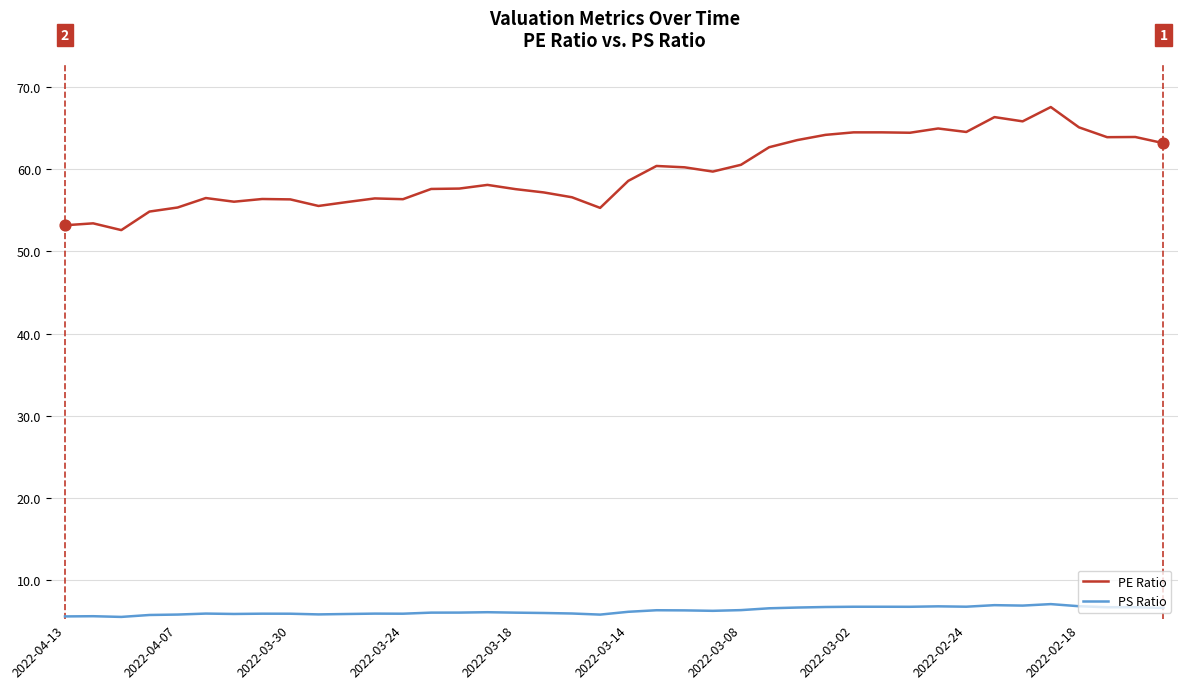

Which series has the largest range (max minus min)?

PE Ratio